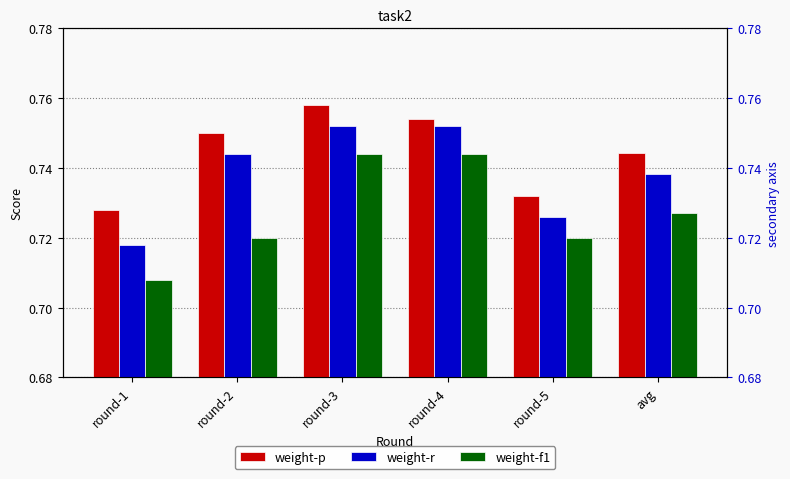

At which category is the sum across all series the highest?

round-3